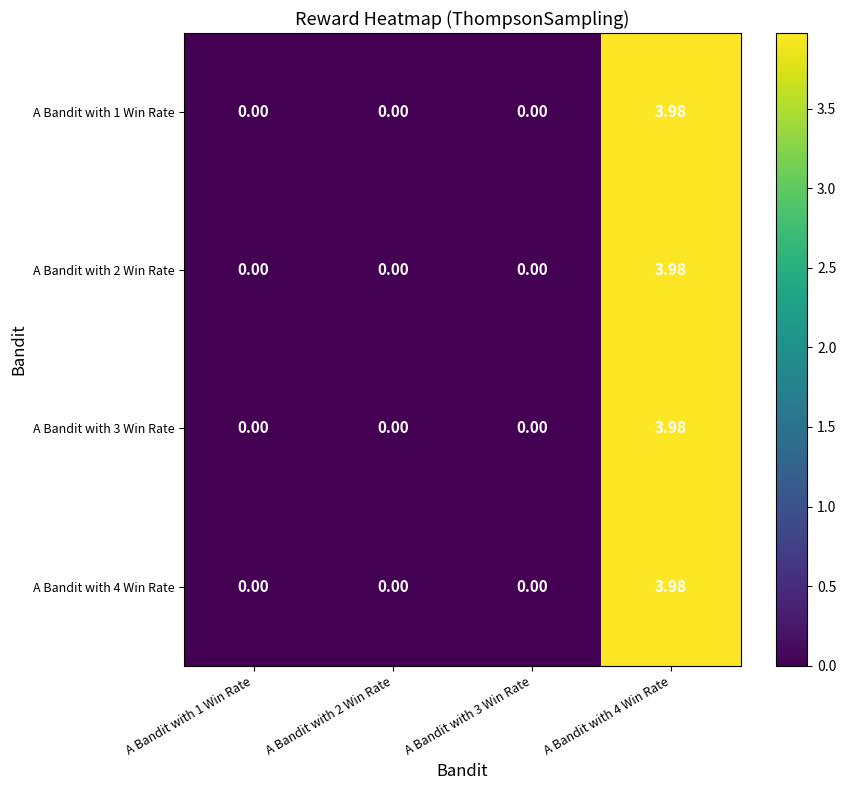

Which series has the largest total across all categories?

A Bandit with 1 Win Rate